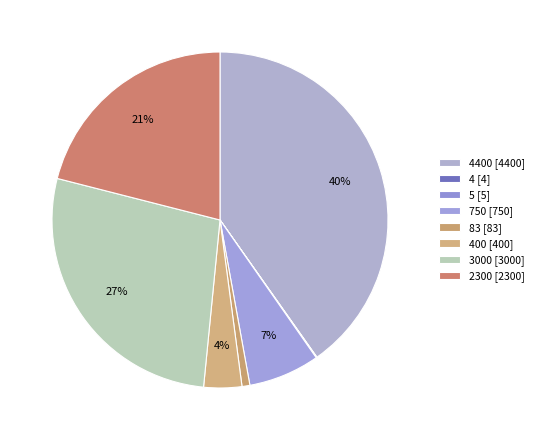

To the nearest percent, what is the average slice percentage?

12%